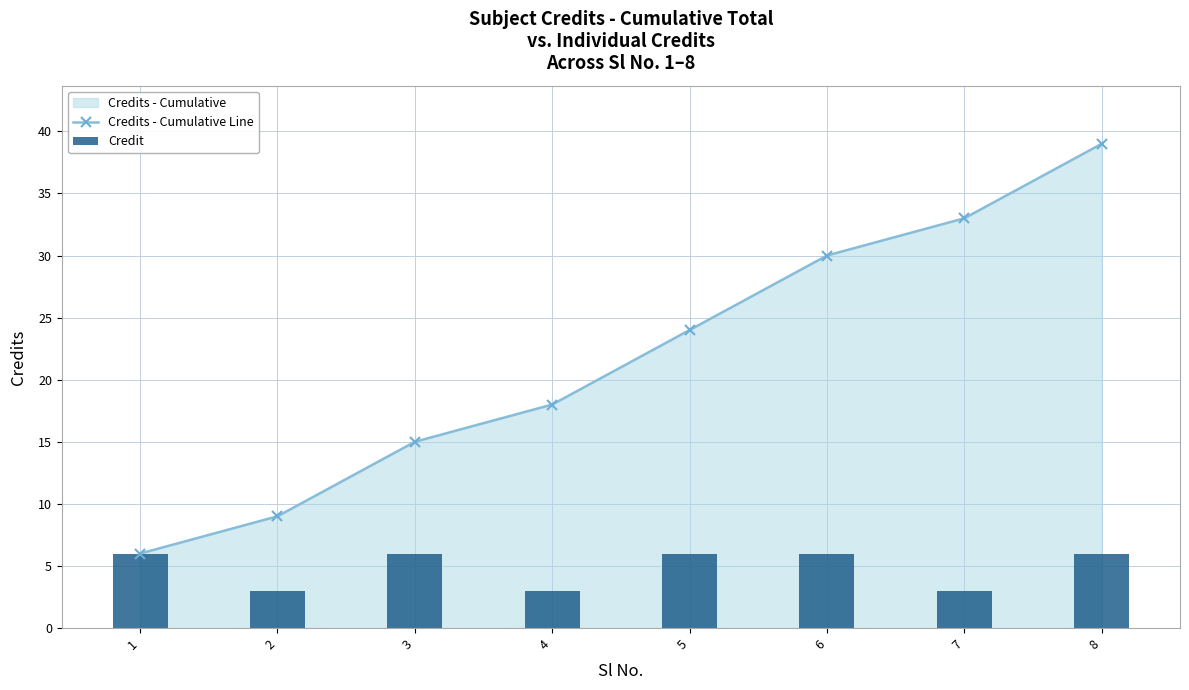

What is the maximum value for Credits - Cumulative Line?

39